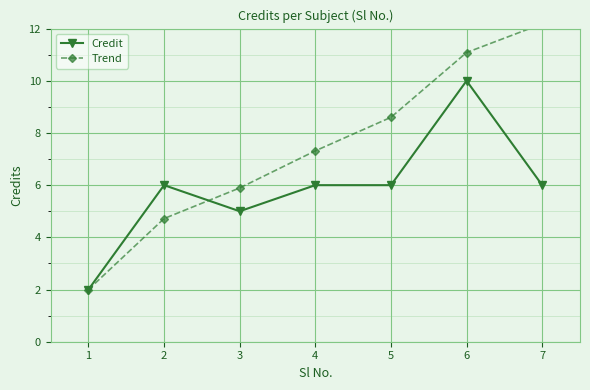

What is the value of the Trend point at the 4th from the left?

7.3